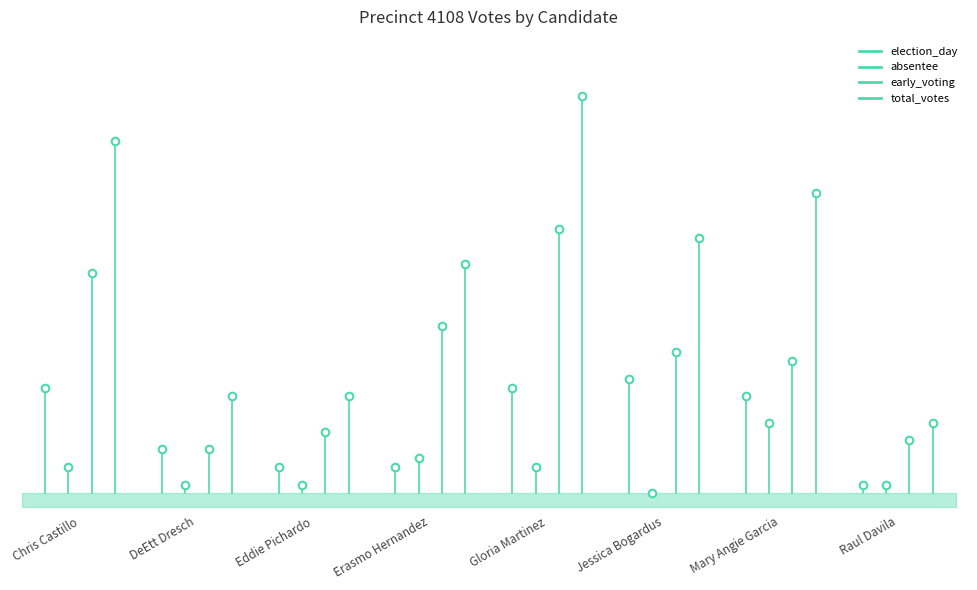

At how many categories does at least one series exceed 33?

1